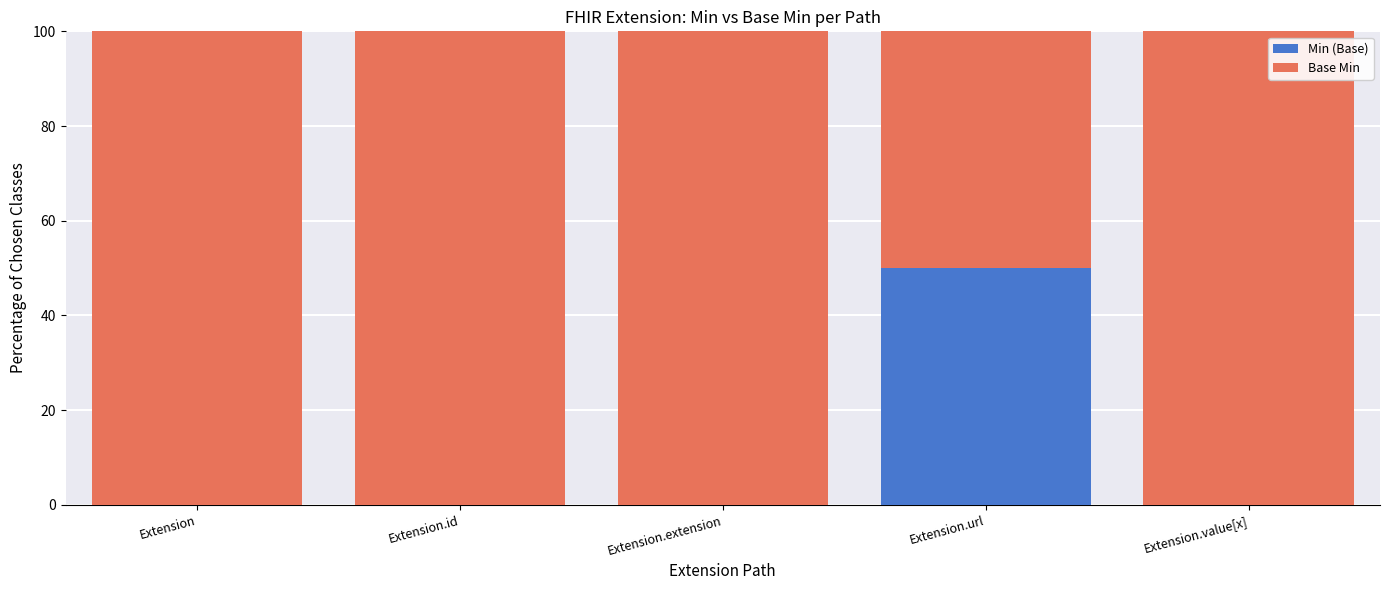

Is it true that Min (Base) equals 0 at Extension.id?

True